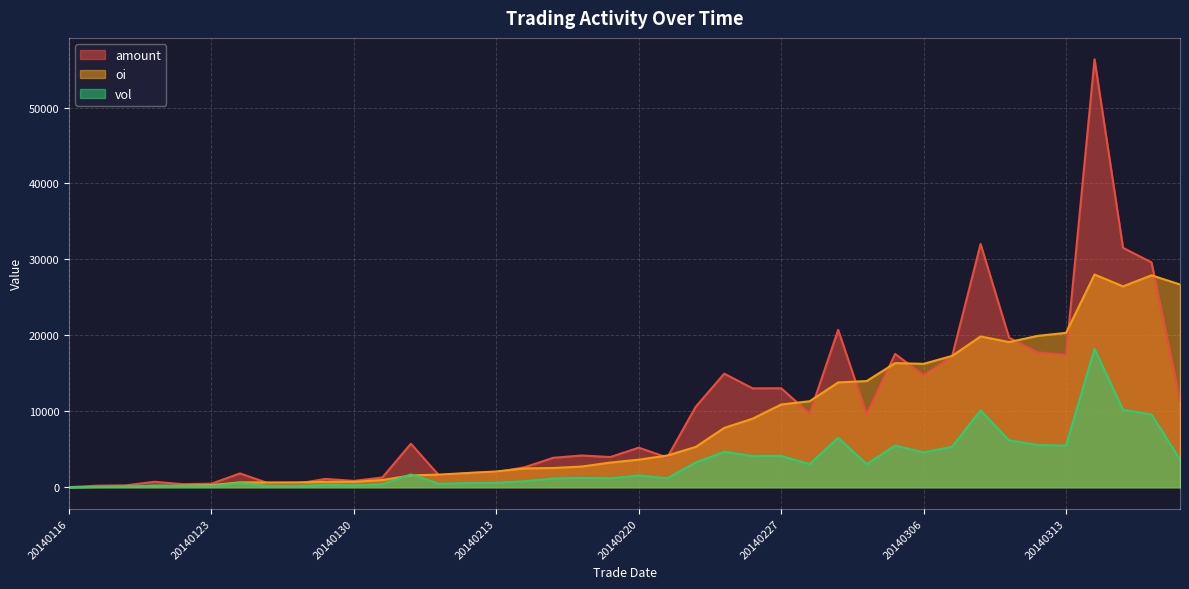

At which category is the sum across all series the highest?

20140314